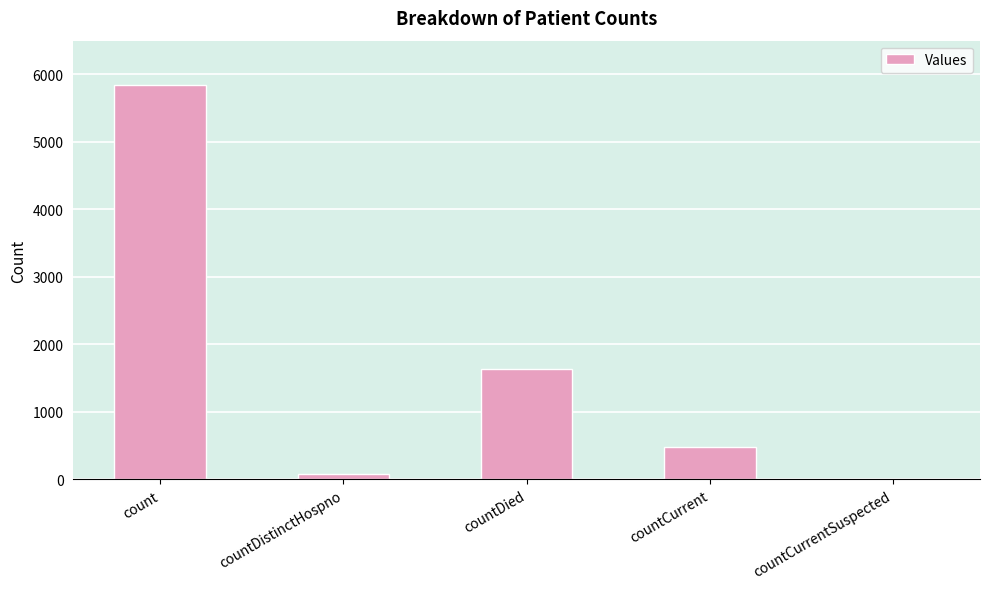

Reading left to right, list all the values displayed in this chart.

count=5846	countDistinctHospno=76	countDied=1633	countCurrent=487	countCurrentSuspected=0